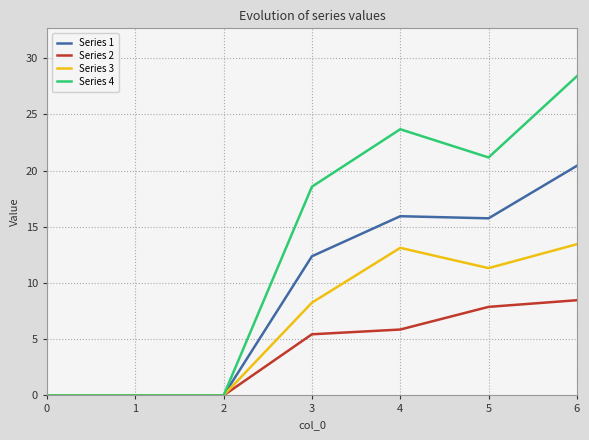

What is the total value across all series at 5?

56.1